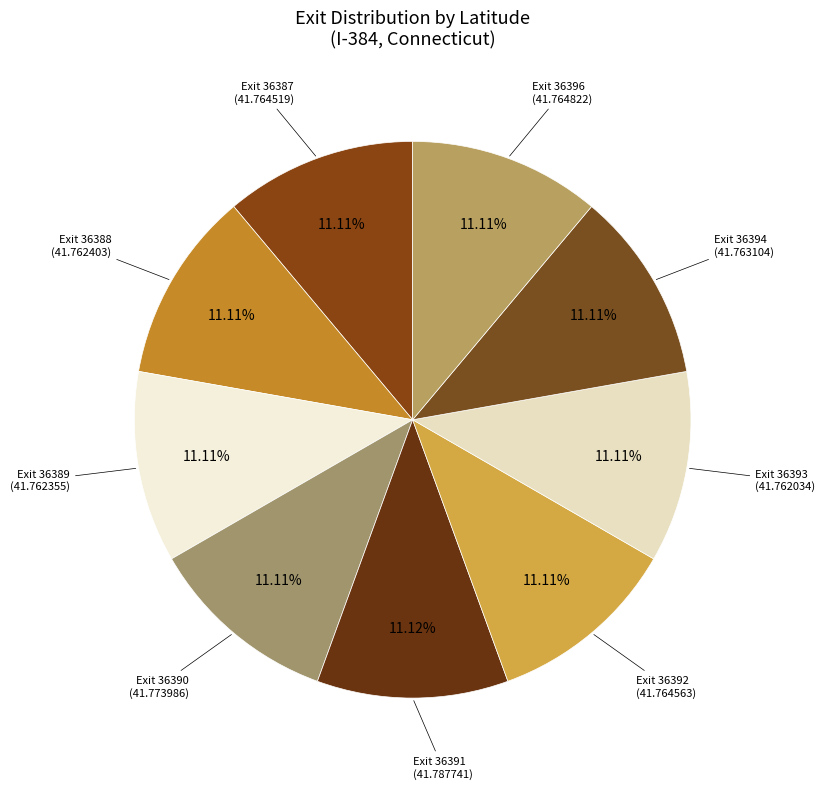

Count the number of slices in the pie.

9